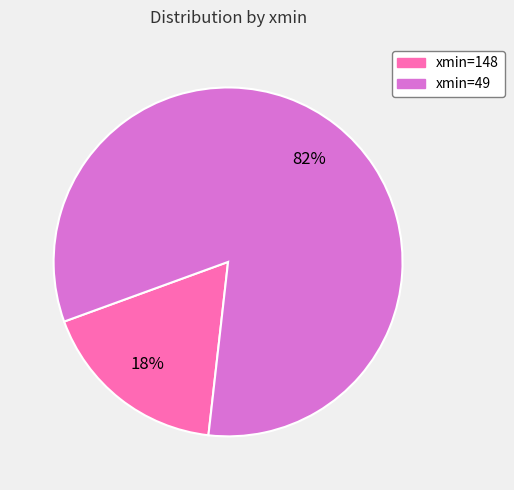

Is there any slice that represents more than half of the pie?

Yes